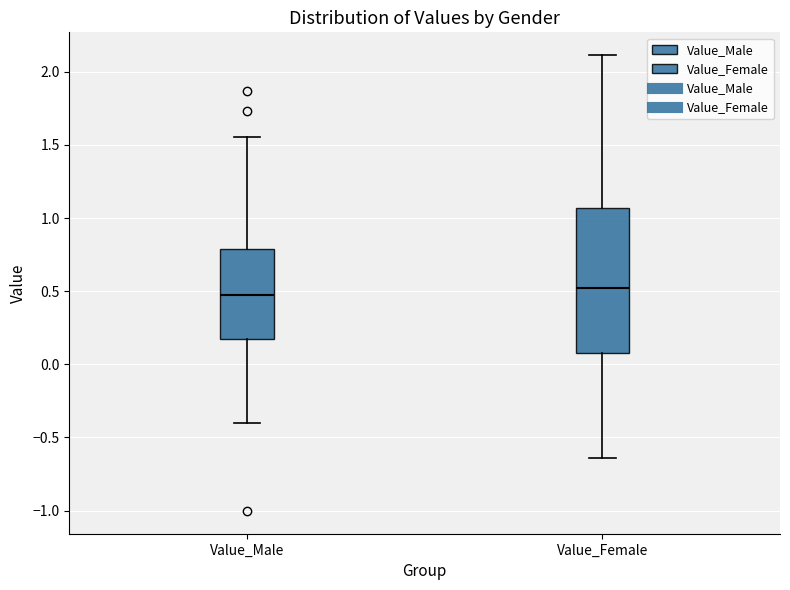

Reading left to right, read every box against the y-axis: the position of its median line, the range the box covers, and the ends of its whiskers. The values are not printed on the chart, so give them approximately, as read against the axis.

Value_Male: median 0.50, box 0.20 to 0.80, whiskers -0.40 to 1.55
Value_Female: median 0.50, box 0.10 to 1.05, whiskers -0.65 to 2.10